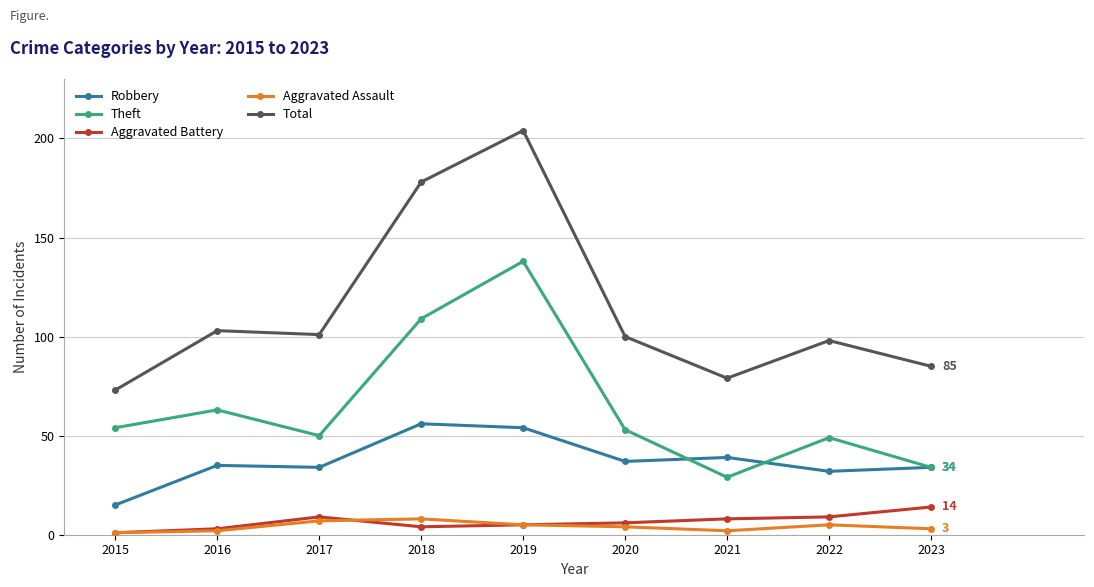

Reading right to left, list all the values displayed in this chart.

Robbery: 2023=34	2022=32	2021=39	2020=37	2019=54	2018=56	2017=34	2016=35	2015=15
Theft: 2023=34	2022=49	2021=29	2020=53	2019=138	2018=109	2017=50	2016=63	2015=54
Aggravated Battery: 2023=14	2022=9	2021=8	2020=6	2019=5	2018=4	2017=9	2016=3	2015=1
Aggravated Assault: 2023=3	2022=5	2021=2	2020=4	2019=5	2018=8	2017=7	2016=2	2015=1
Total: 2023=85	2022=98	2021=79	2020=100	2019=204	2018=178	2017=101	2016=103	2015=73